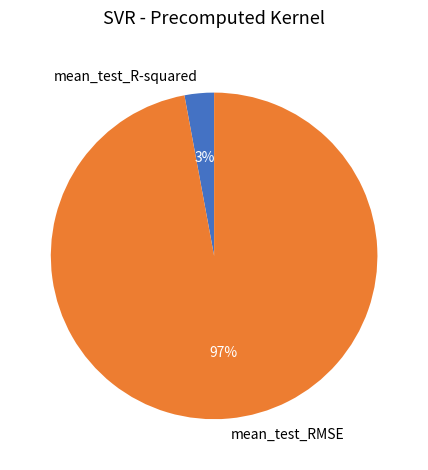

Rank the categories by value from lowest to highest.

mean_test_R-squared, mean_test_RMSE